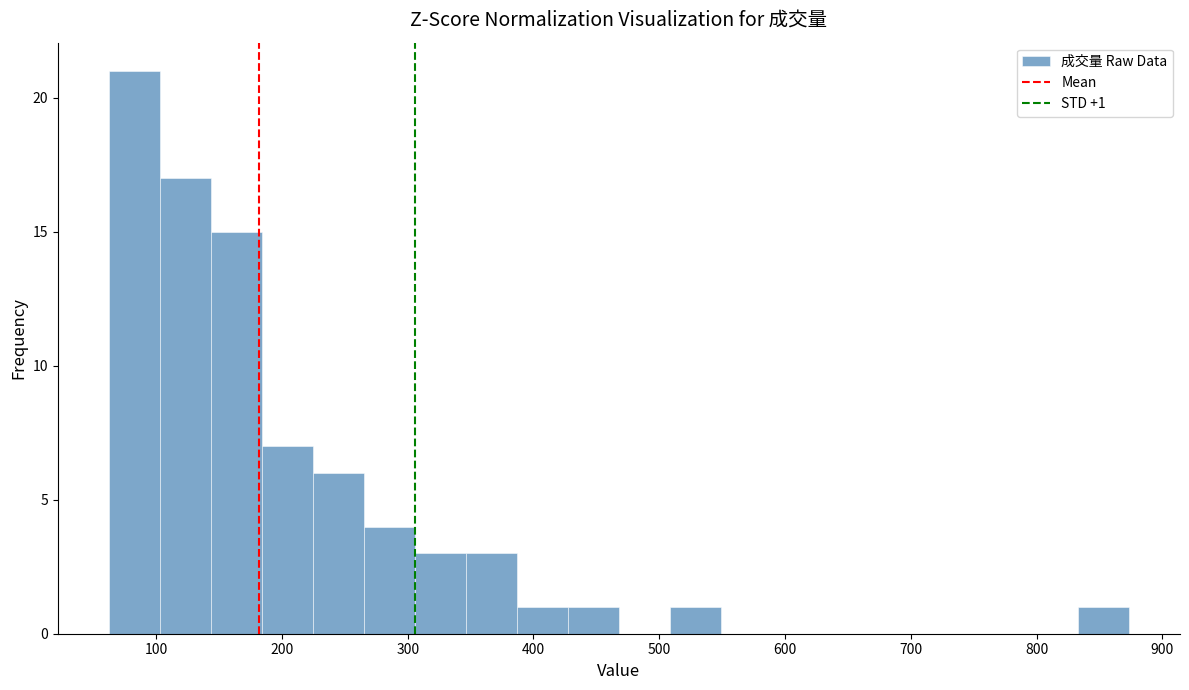

Over which range of the x-axis is the bar tallest?

60 to 100